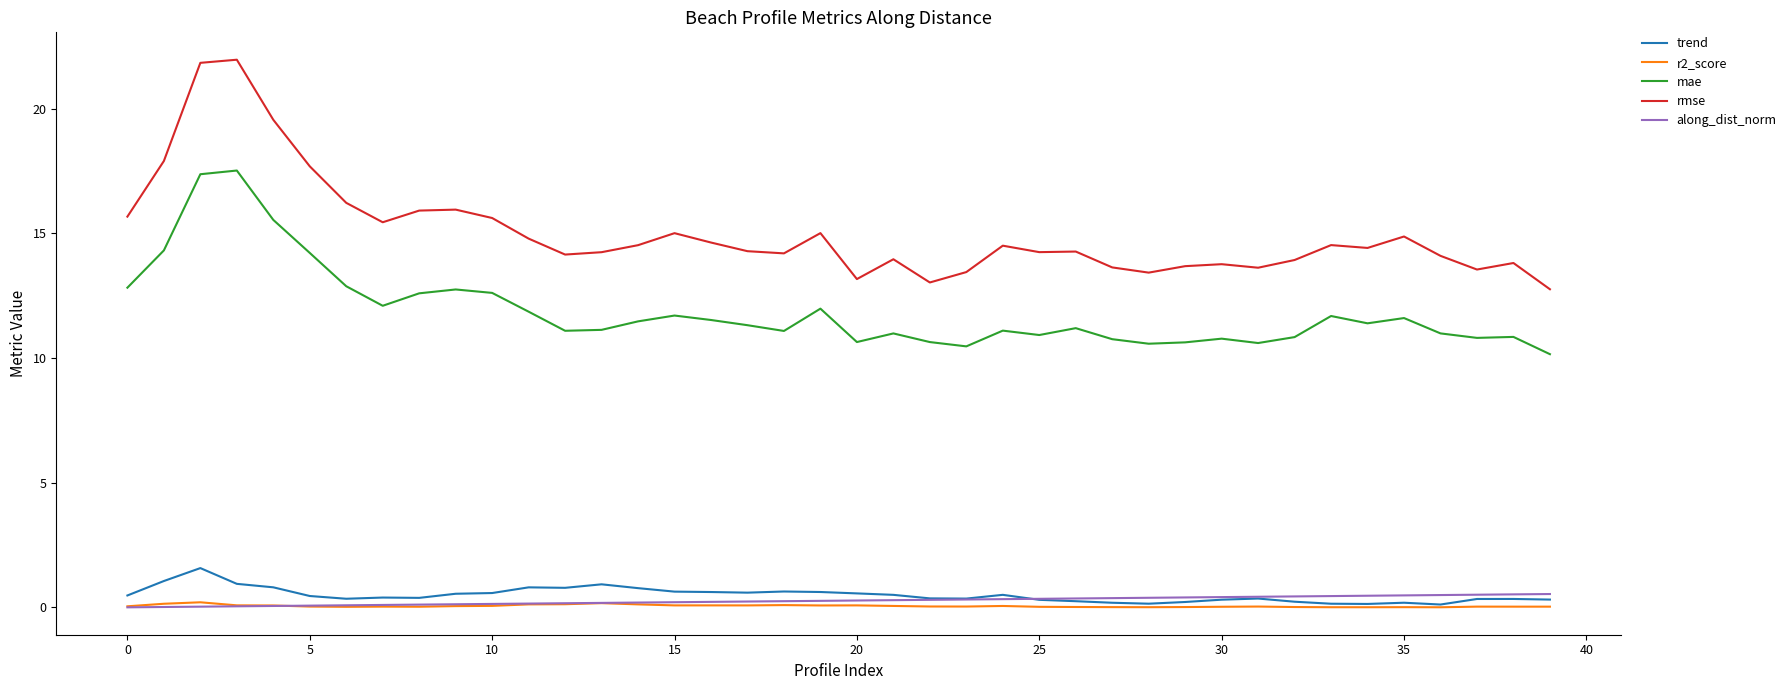

Which series has the largest total across all categories?

rmse